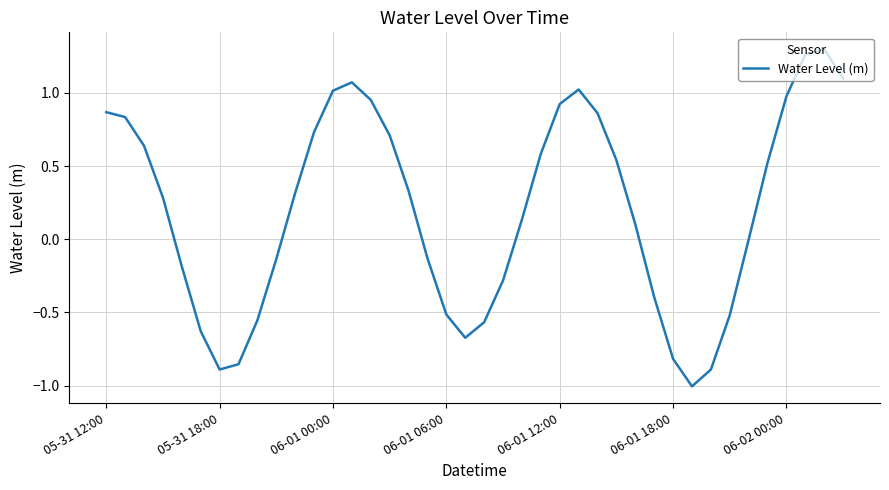

What is the difference between the maximum and minimum values?

2.3